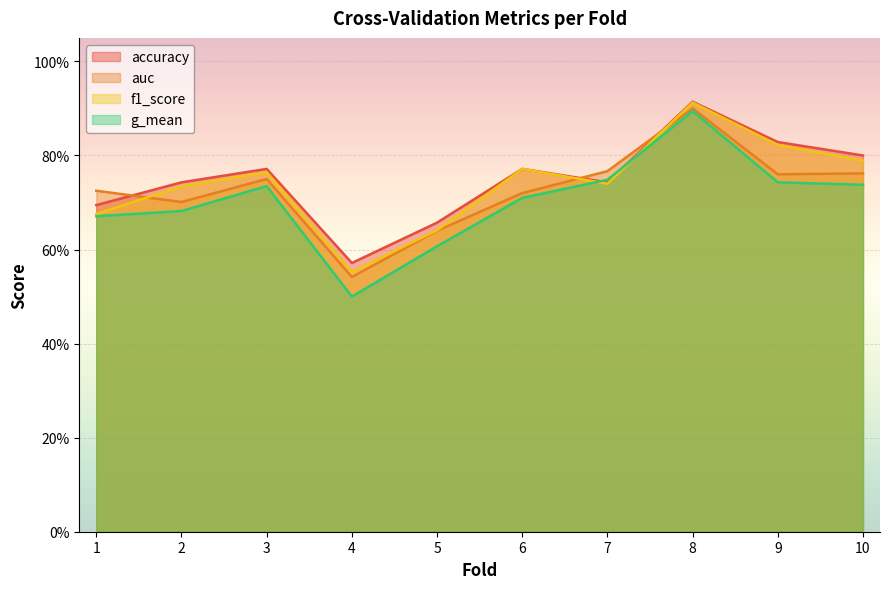

Rank the series by their average value, from lowest to highest.

g_mean, auc, f1_score, accuracy